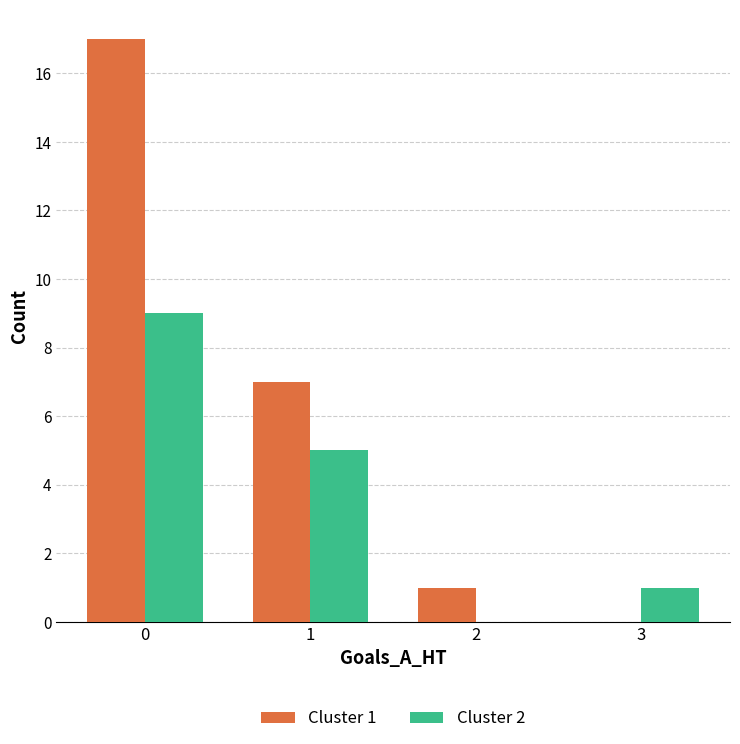

Are the bars horizontal?

No